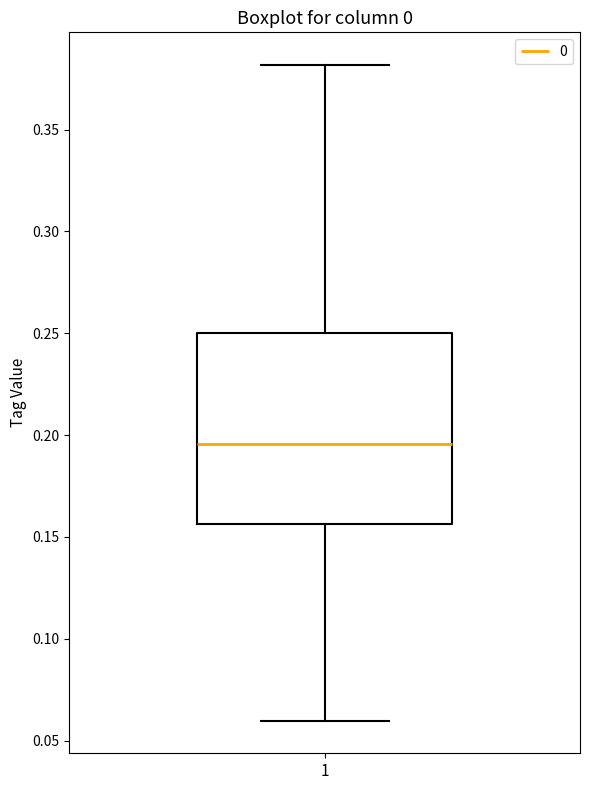

Transcribe this box plot: give where the median line is, the range the box spans, and where the two whiskers end, as read against the y-axis. The values are not printed on the chart, so give them approximately, as read against the axis.

median 0.195, box 0.155 to 0.250, whiskers 0.060 to 0.380